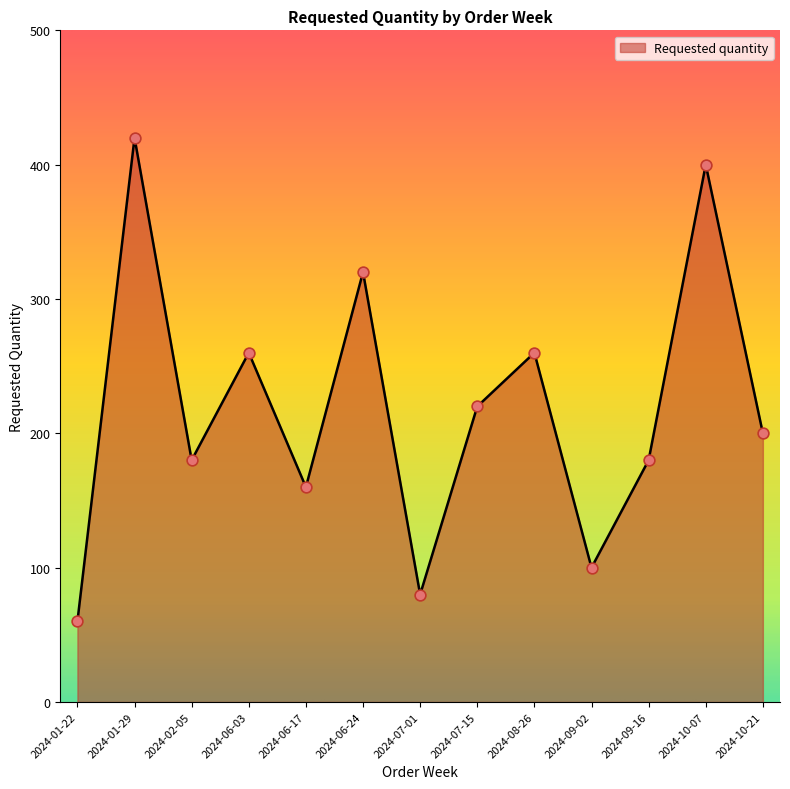

What is the change in value from 2024-06-24 to 2024-10-21?

-120